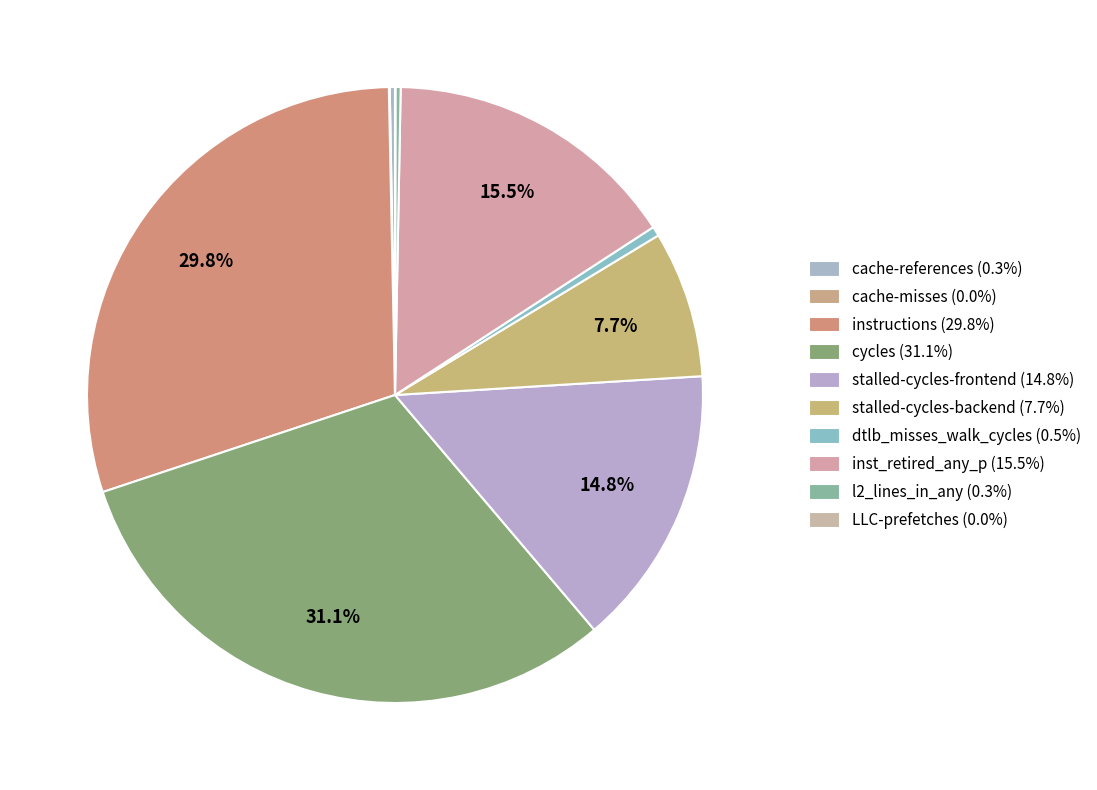

Does l2_lines_in_any account for over 50% of the chart?

No